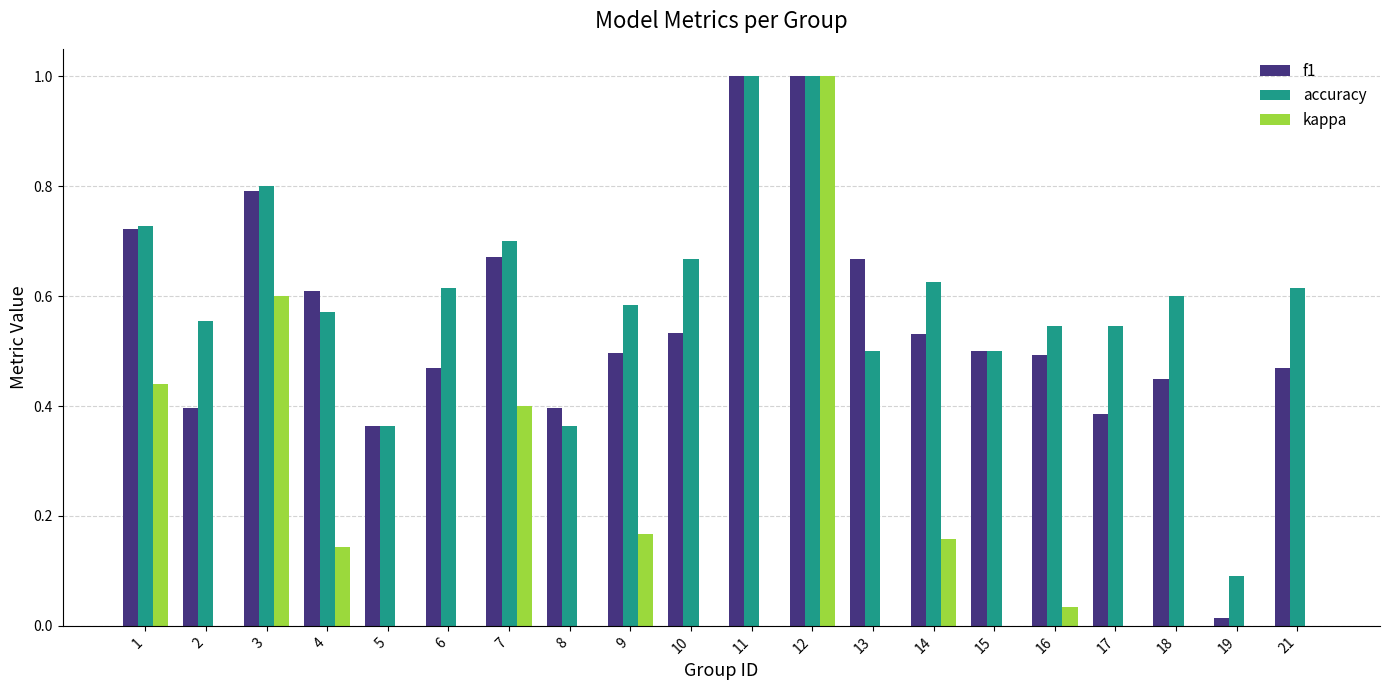

Does the chart contain stacked bars?

No